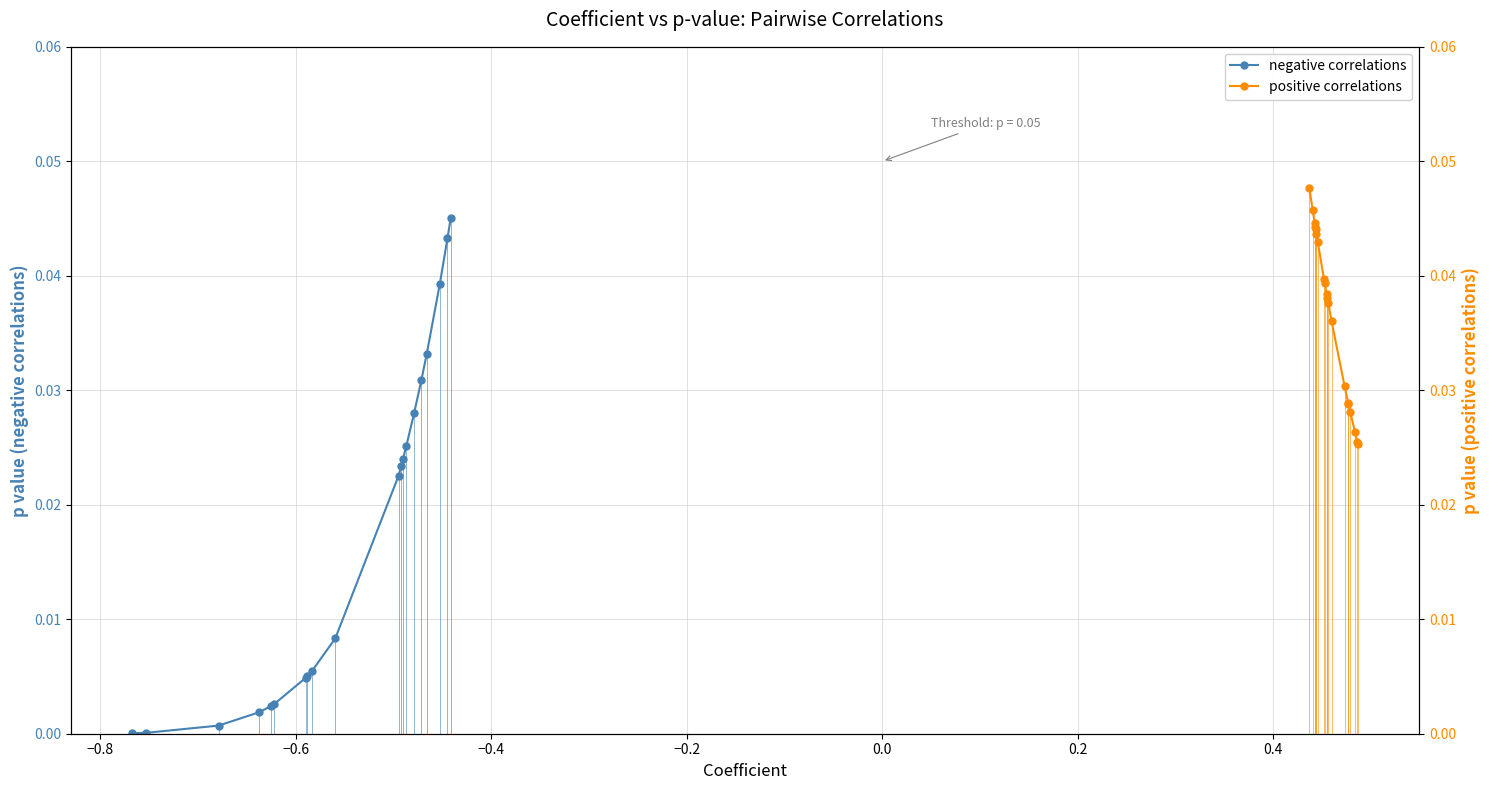

Rank the series by their maximum value, from lowest to highest.

negative correlations, positive correlations